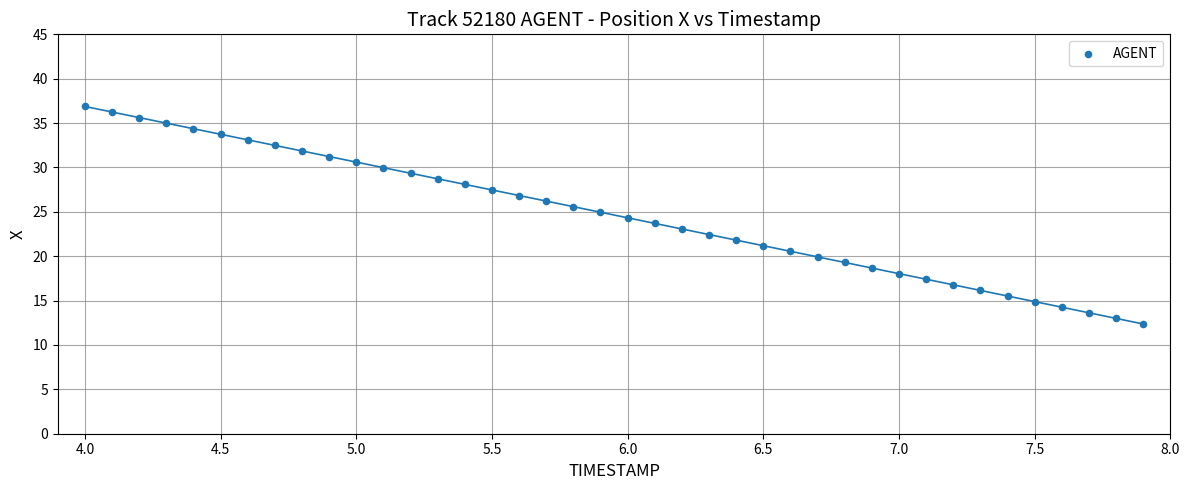

What is the range of X values (max minus min)?

3.9